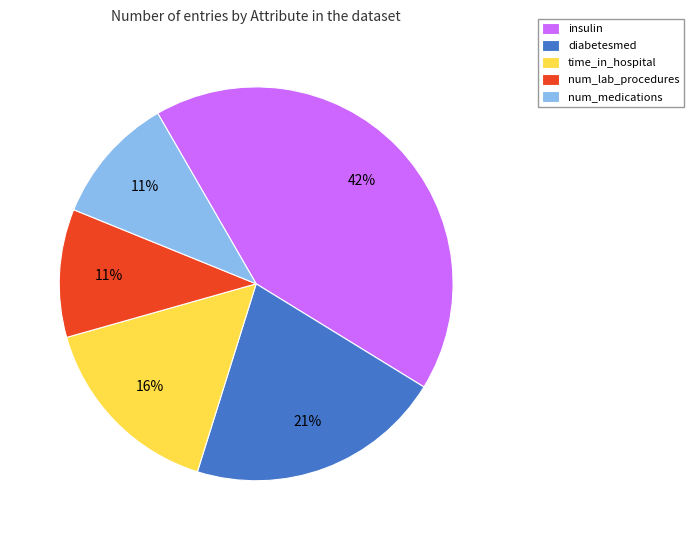

Does insulin represent more than half of the total?

No